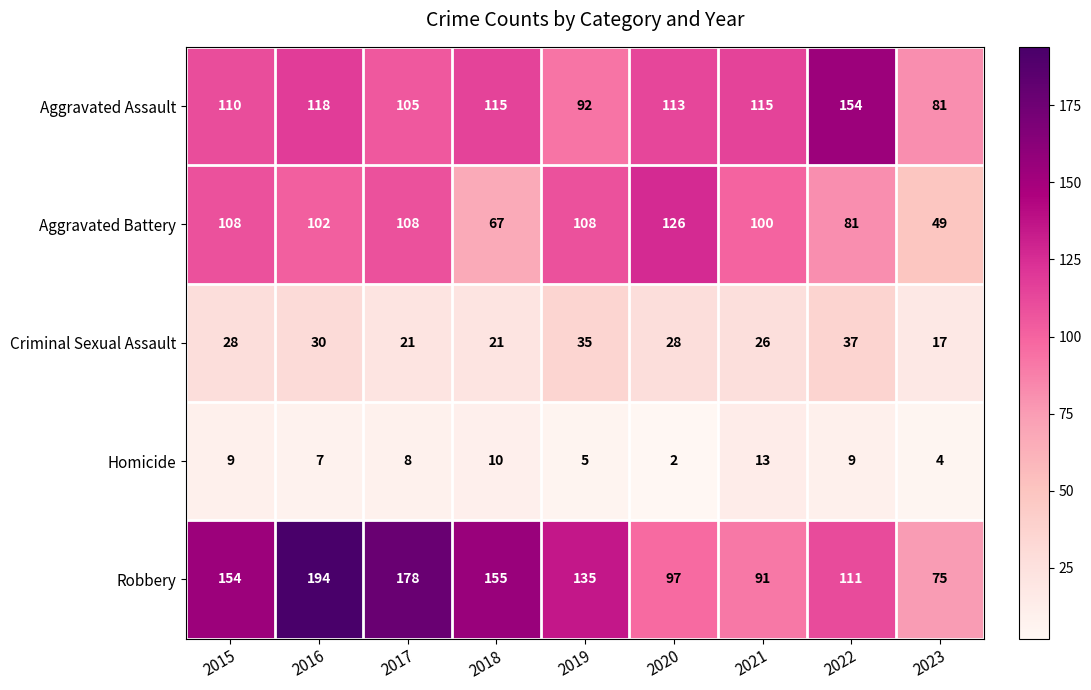

What is the maximum value shown in the chart?

194